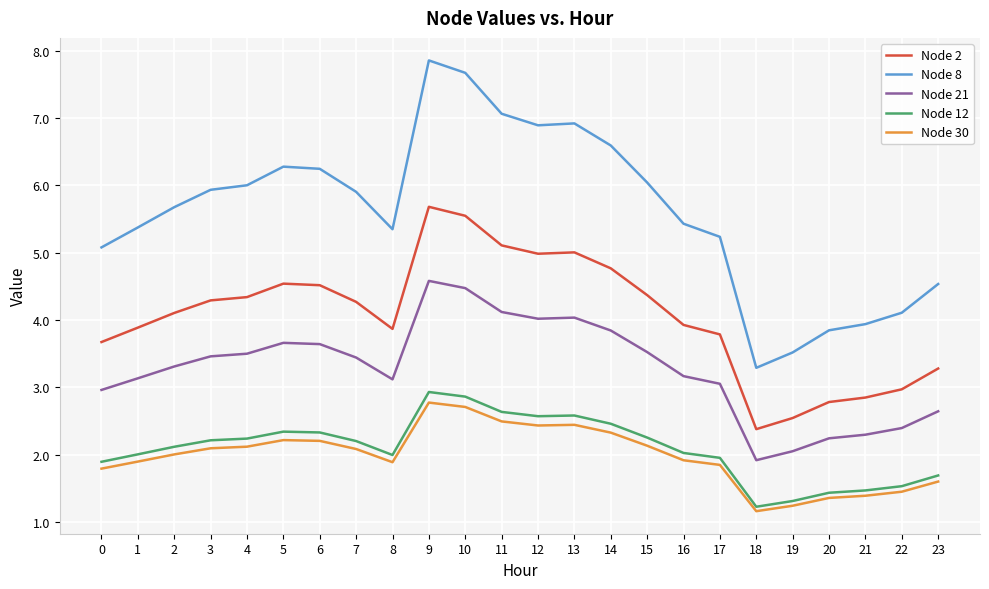

Which series has the largest total across all categories?

Node 8